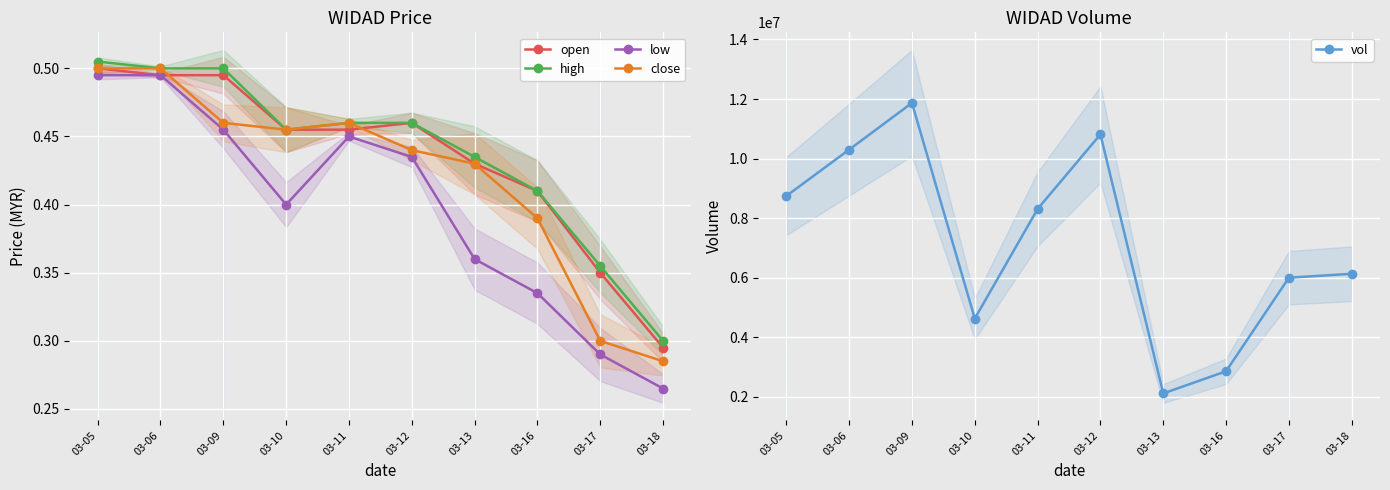

At 03-17, list the series in order from largest to smallest.

vol, high, open, close, low